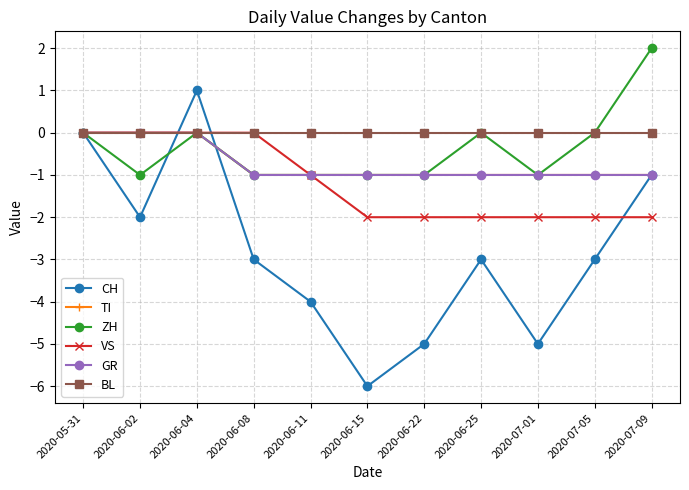

Does the chart have visible grid lines?

Yes